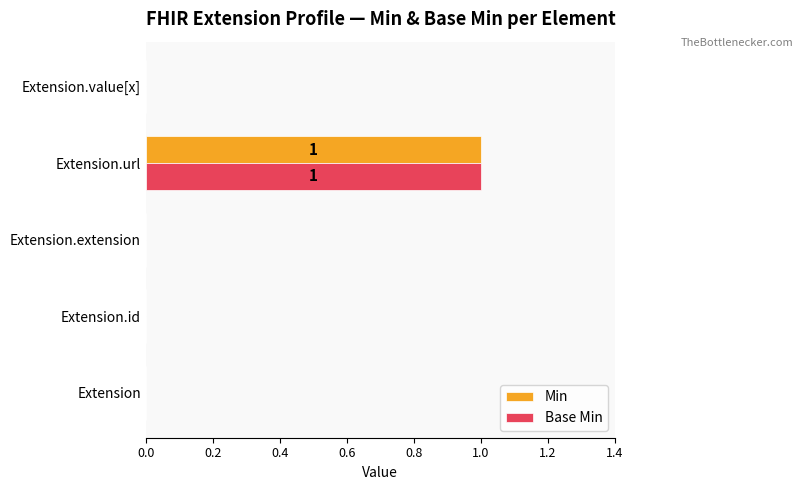

Count the number of data series in this chart.

2